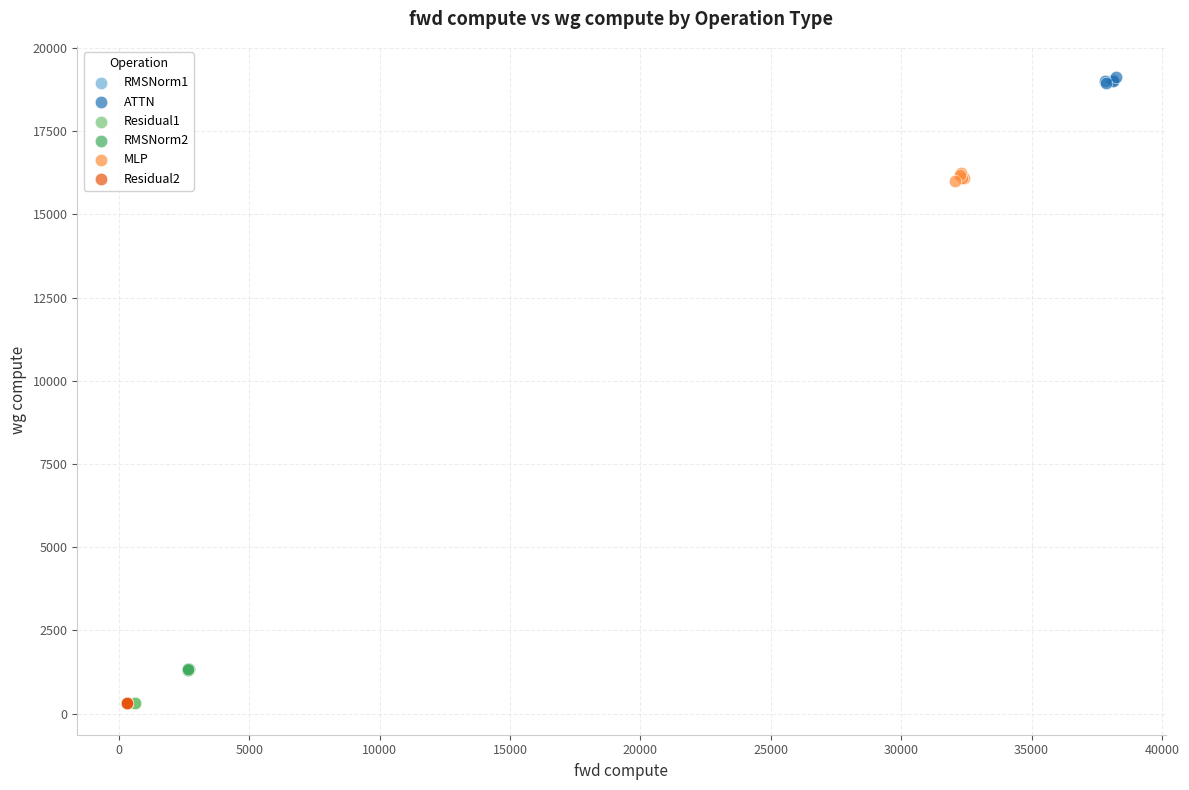

What are all the series names shown in the legend?

RMSNorm1, ATTN, Residual1, RMSNorm2, MLP, Residual2